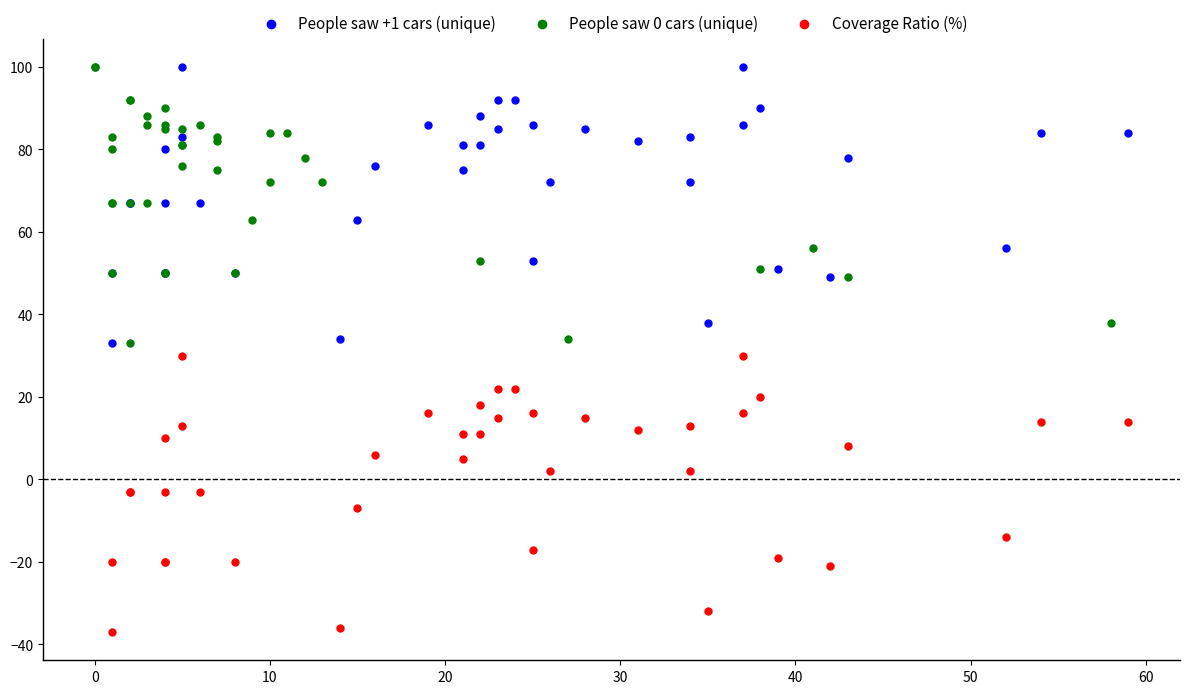

Which series reaches the minimum Y coordinate?

Coverage Ratio (%)